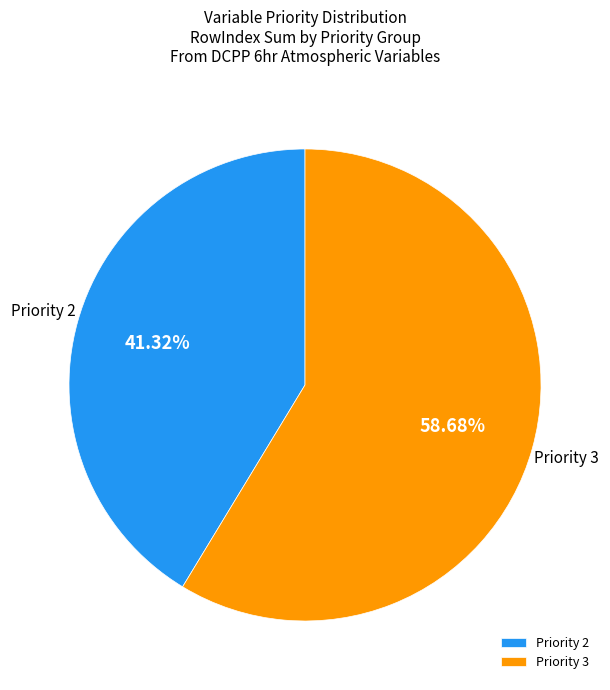

Rank the categories by value from highest to lowest.

Priority 3, Priority 2